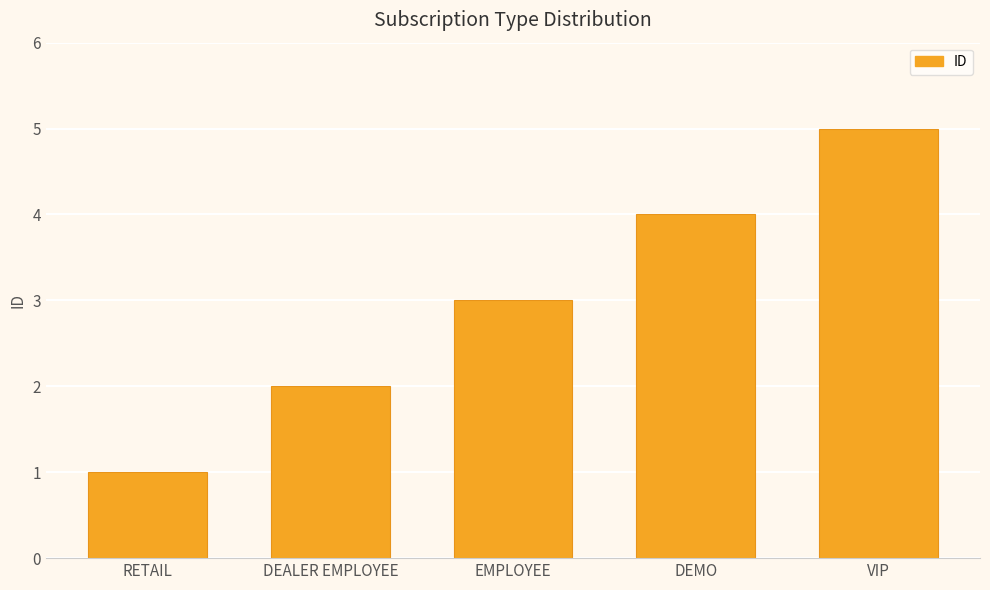

How many data points does each series have?

5